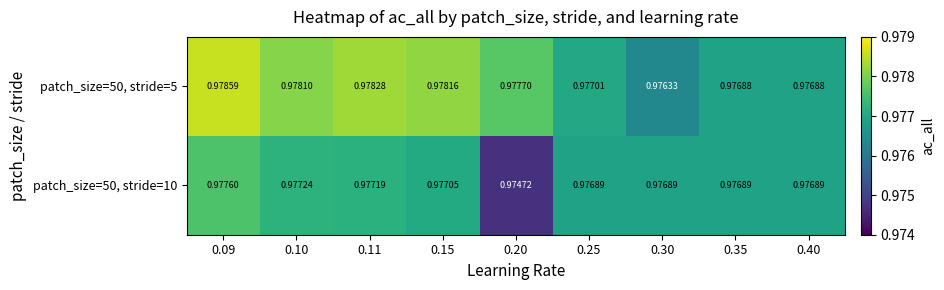

How many series are shown in this chart?

2